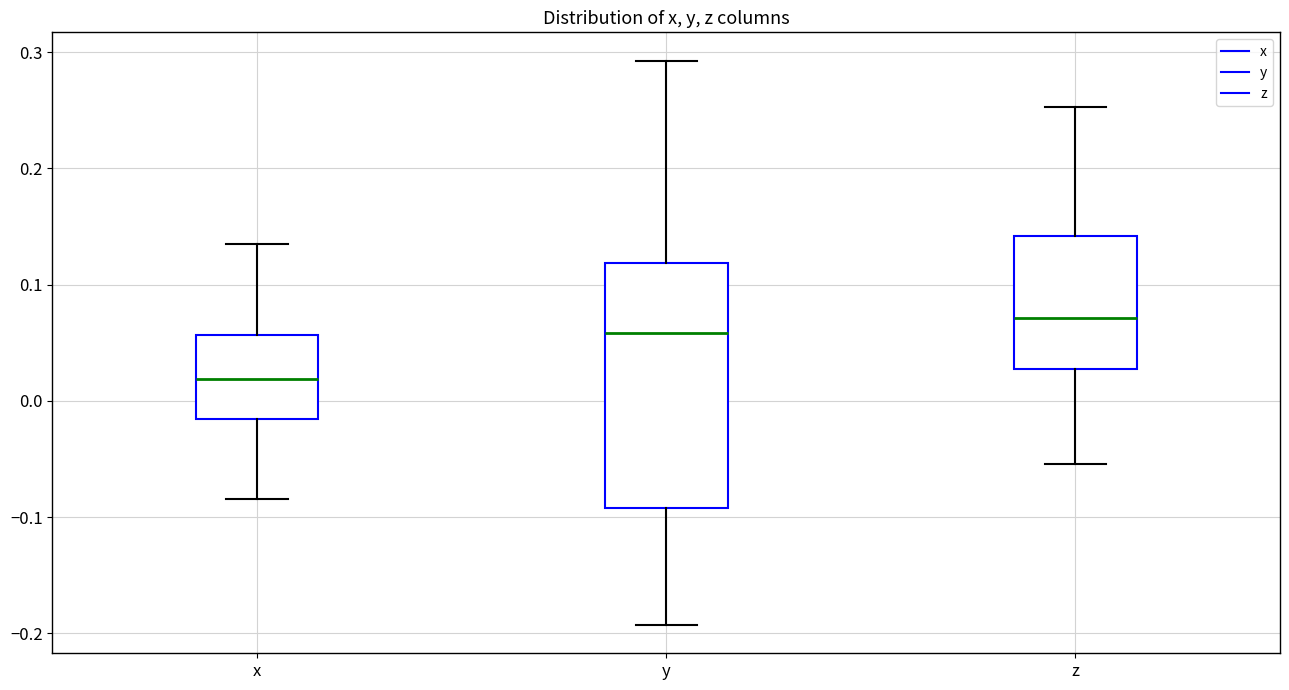

Which box is the tallest, from its lower edge to its upper edge?

y